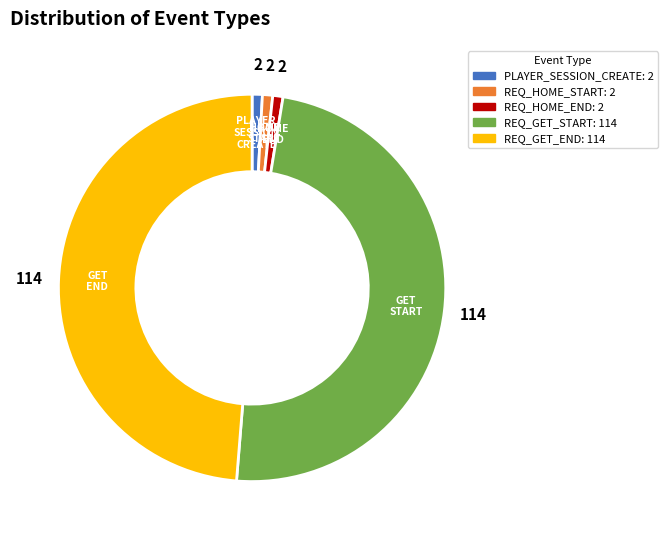

What is the ratio of the value at REQ_GET_END to the value at REQ_HOME_END?

57.0